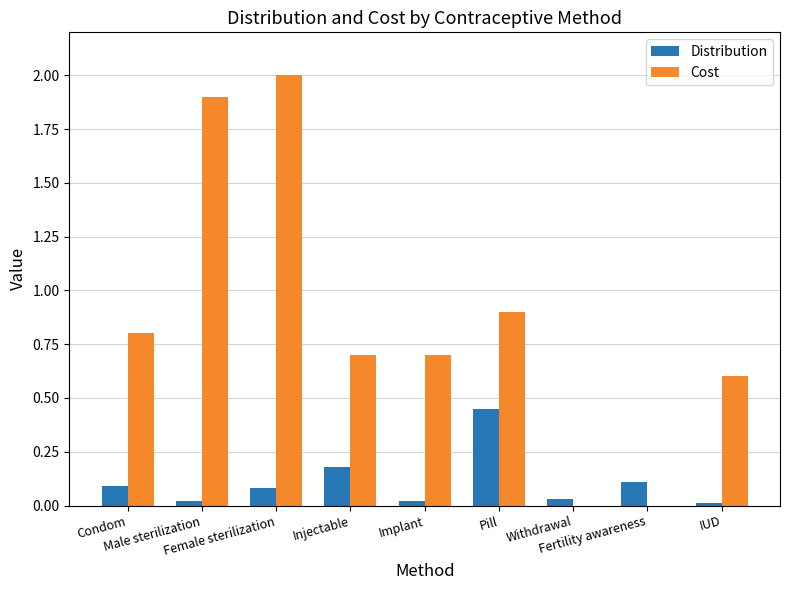

What is the sum of all Cost values?

7.6